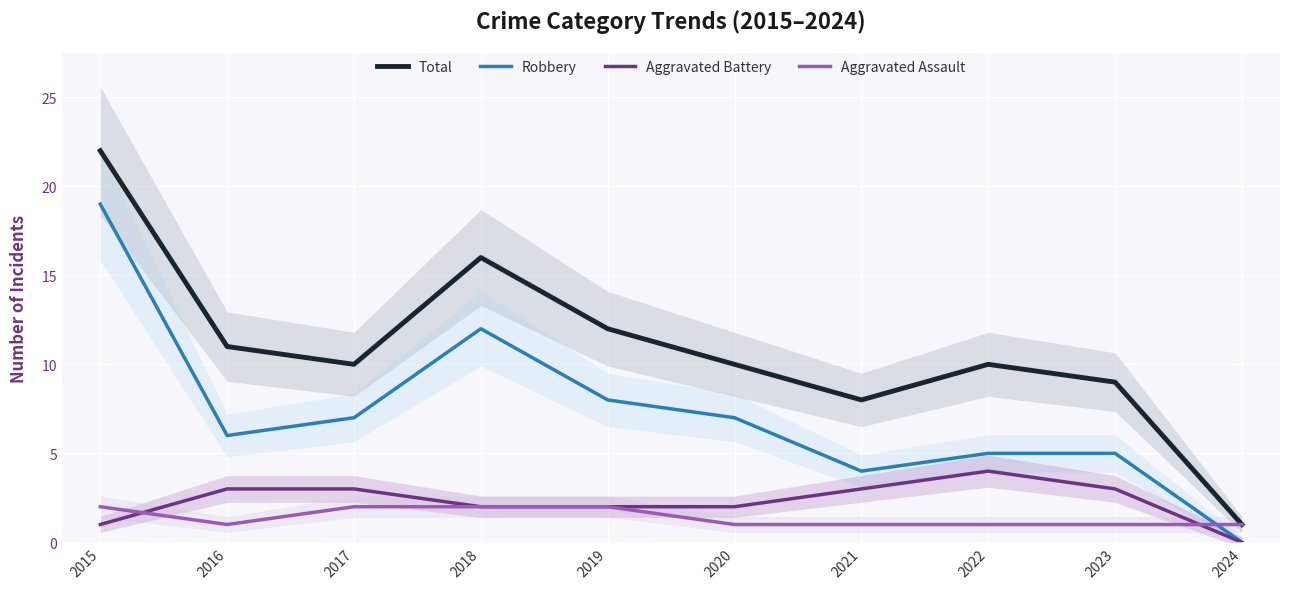

What is the approximate value of Aggravated Assault at 2017?

2